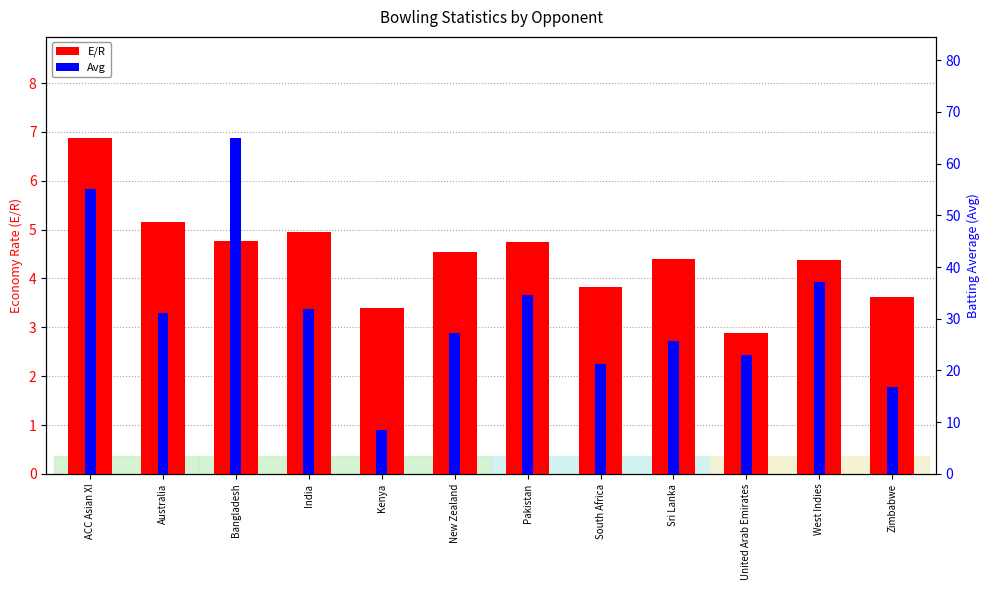

Reading left to right, what are all the values shown in this chart?

E/R: ACC Asian XI=6.9	Australia=5.2	Bangladesh=4.8	India=5.0	Kenya=3.4	New Zealand=4.5	Pakistan=4.7	South Africa=3.8	Sri Lanka=4.4	United Arab Emirates=2.9	West Indies=4.4	Zimbabwe=3.6
Avg: ACC Asian XI=55.0	Australia=31.1	Bangladesh=65.0	India=31.9	Kenya=8.5	New Zealand=27.3	Pakistan=34.5	South Africa=21.2	Sri Lanka=25.7	United Arab Emirates=23.0	West Indies=37.1	Zimbabwe=16.7